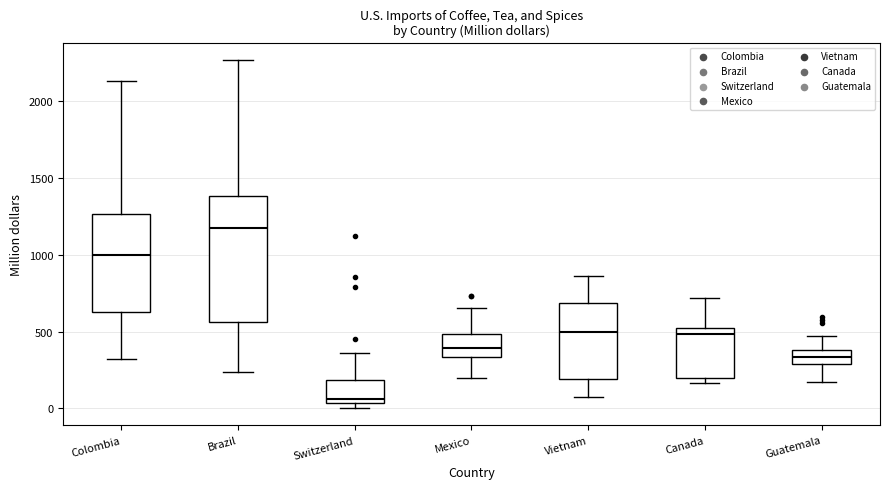

Where is the upper edge of the box for Mexico on the y-axis? The values are not printed on the chart, so give them approximately, as read against the axis.

500